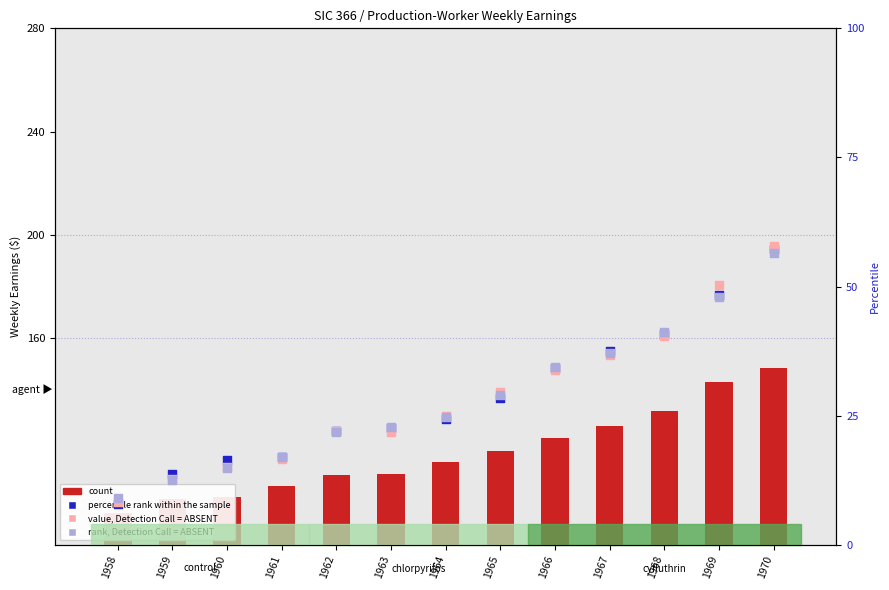

At which category is the sum across all series the highest?

1970